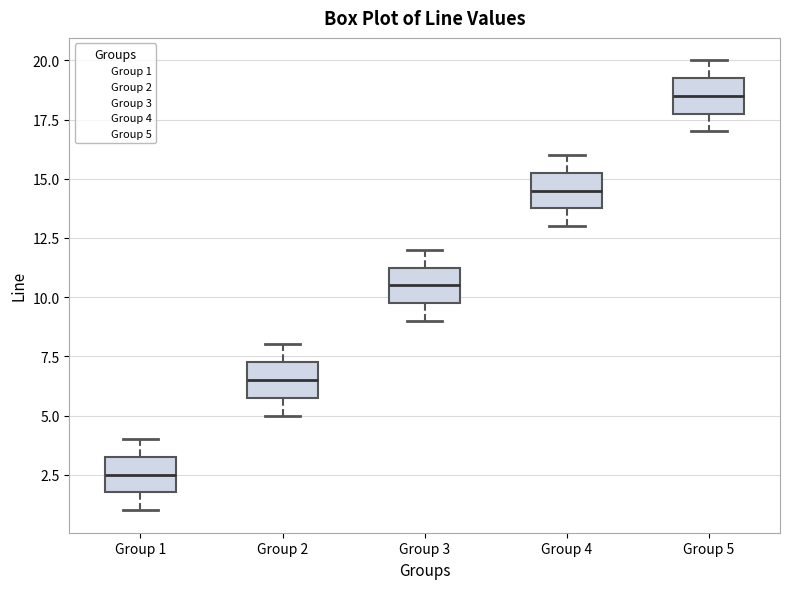

Reading left to right, read every box against the y-axis: the position of its median line, the range the box covers, and the ends of its whiskers. The values are not printed on the chart, so give them approximately, as read against the axis.

Group 1: median 2.5, box 2.0 to 3.5, whiskers 1.0 to 4.0
Group 2: median 6.5, box 6.0 to 7.5, whiskers 5.0 to 8.0
Group 3: median 10.5, box 10.0 to 11.5, whiskers 9.0 to 12.0
Group 4: median 14.5, box 14.0 to 15.5, whiskers 13.0 to 16.0
Group 5: median 18.5, box 18.0 to 19.5, whiskers 17.0 to 20.0